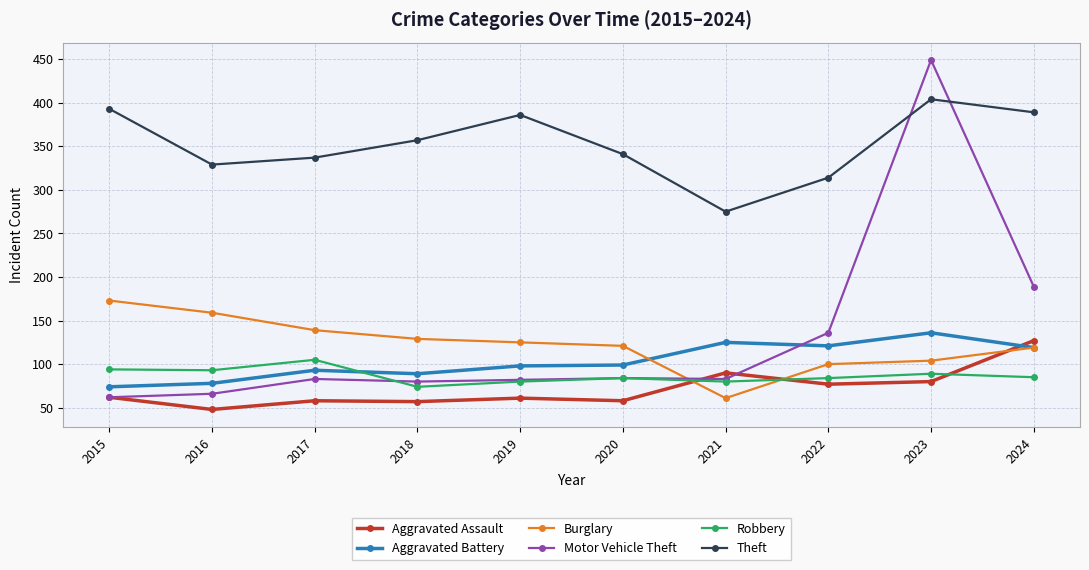

Is the value of Theft at 2021 greater than the value of Burglary at 2018?

Yes